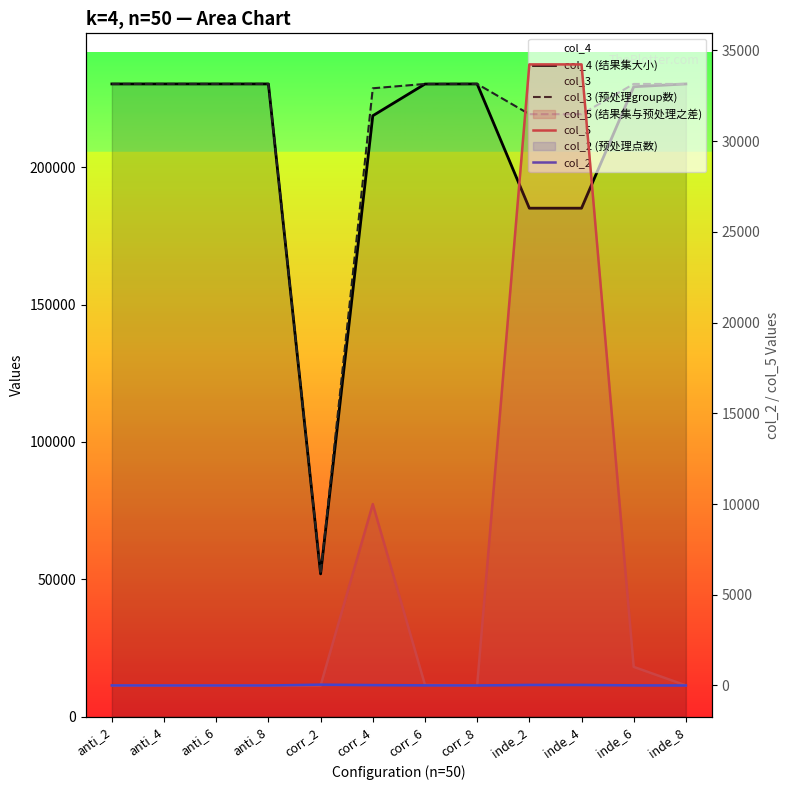

Which category has the highest value in the col_3 (预处理group数) series?

anti_4